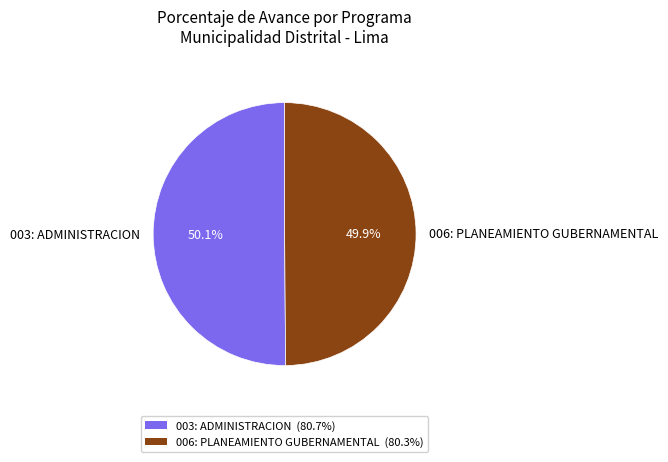

What is the total percentage of 003: ADMINISTRACION and 006: PLANEAMIENTO GUBERNAMENTAL?

100.0%